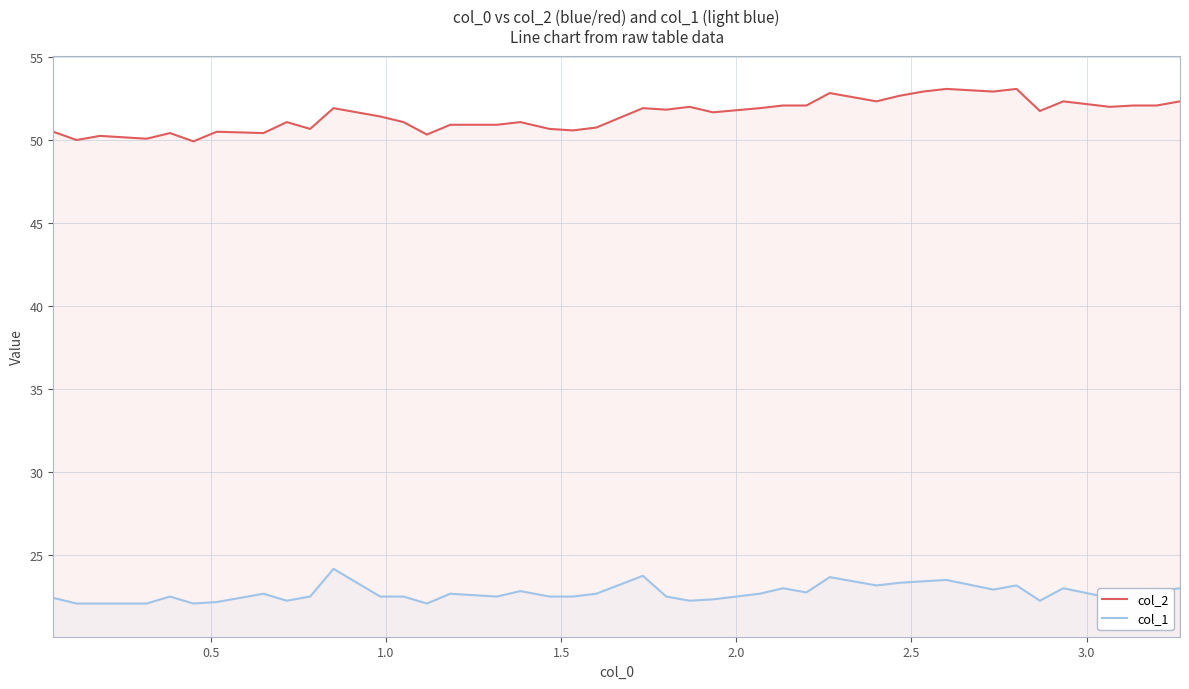

Rank the series by their average value, from highest to lowest.

col_2, col_1